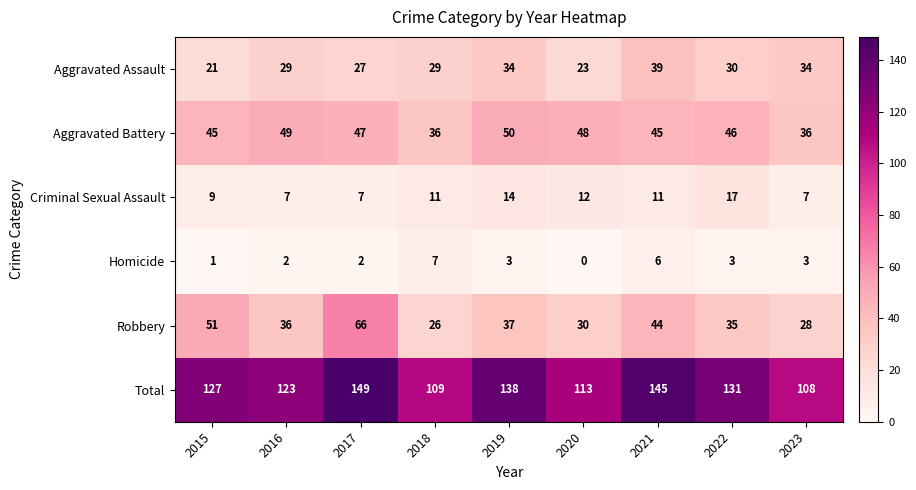

What is the sum of the Aggravated Battery values at 2018 and 2015?

81